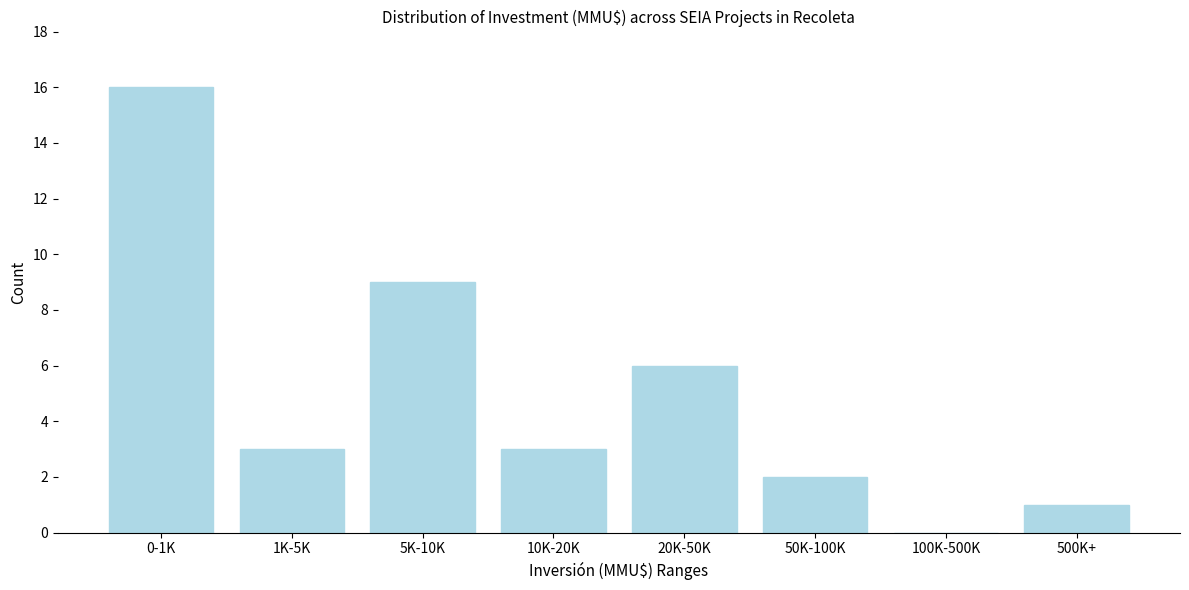

Reading right to left, list all the values displayed in this chart.

500K+=1	100K-500K=0	50K-100K=2	20K-50K=6	10K-20K=3	5K-10K=9	1K-5K=3	0-1K=16